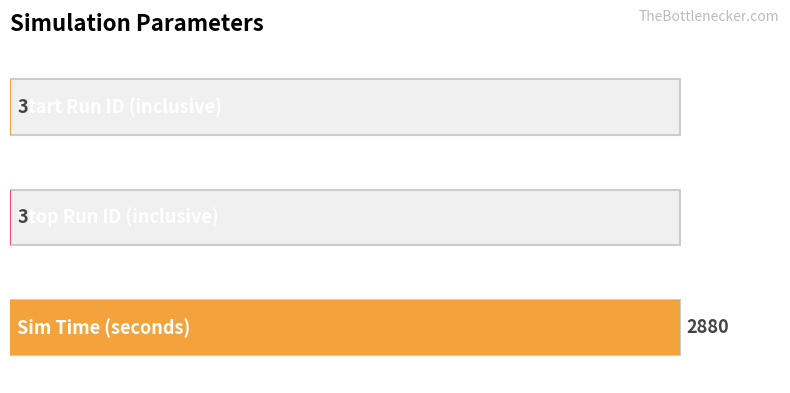

At which category does the chart reach its minimum across all series?

Start Run ID (inclusive)